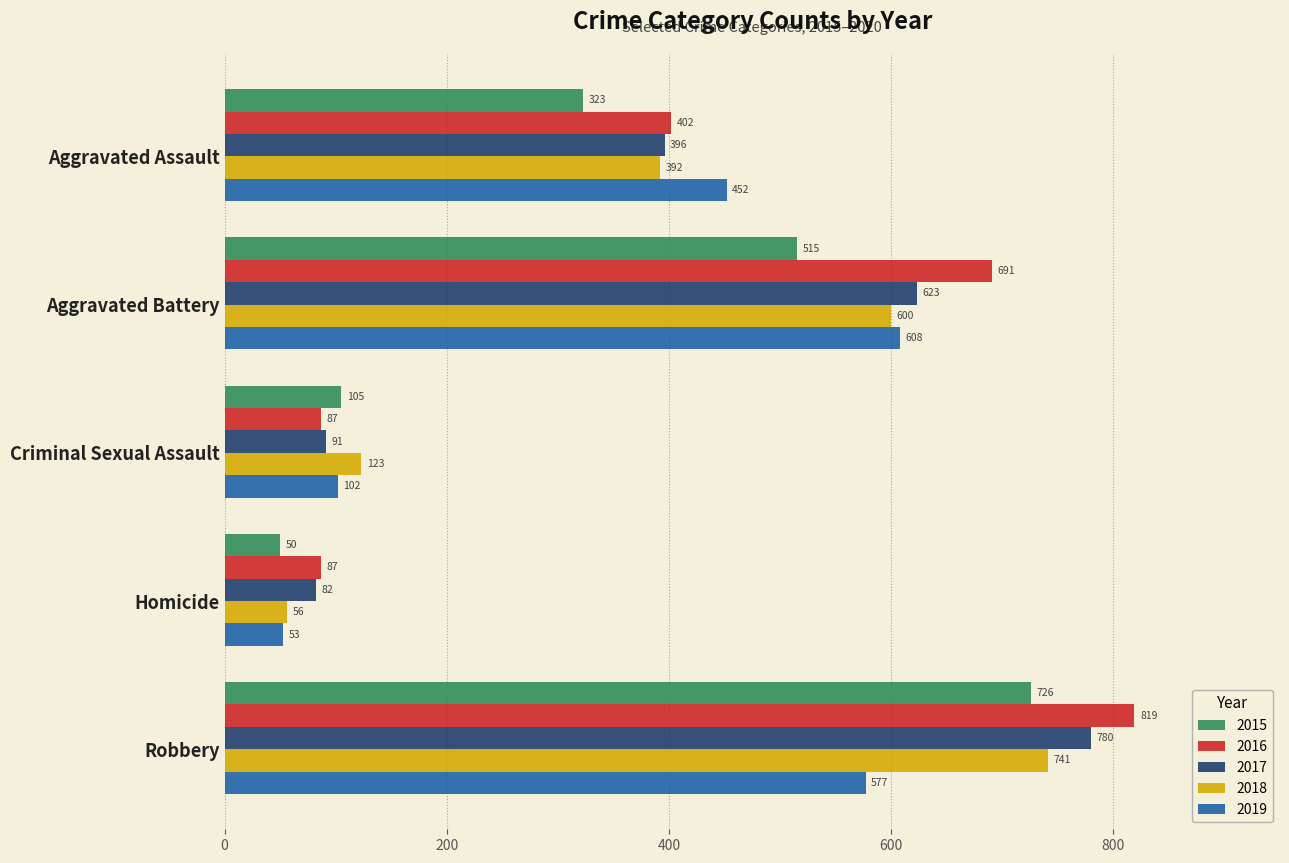

True or false: 2019 has a value of 53 at Homicide.

True